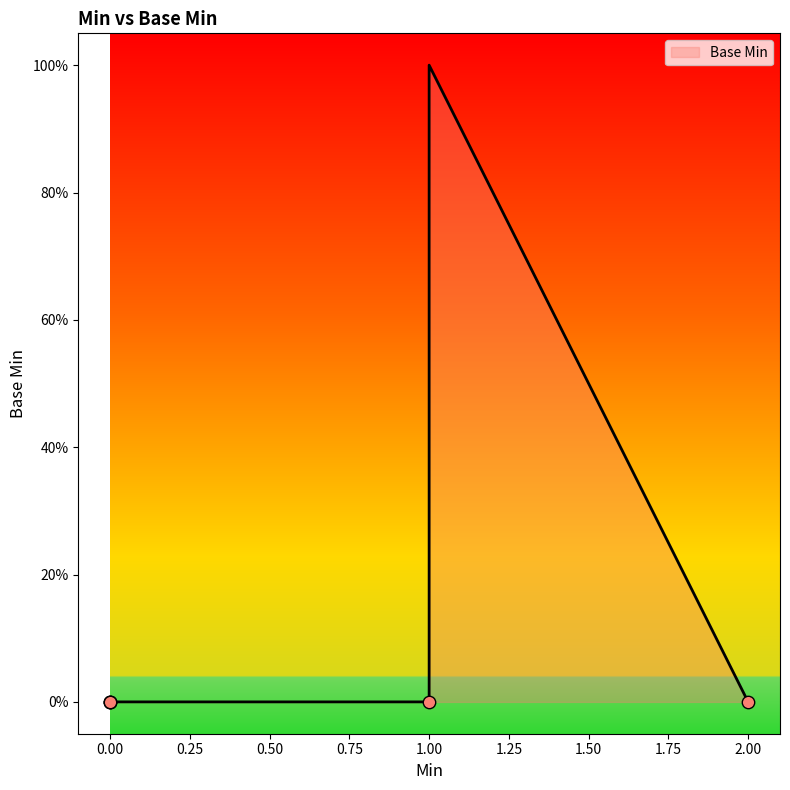

Which has a higher value, 1 or 0?

1